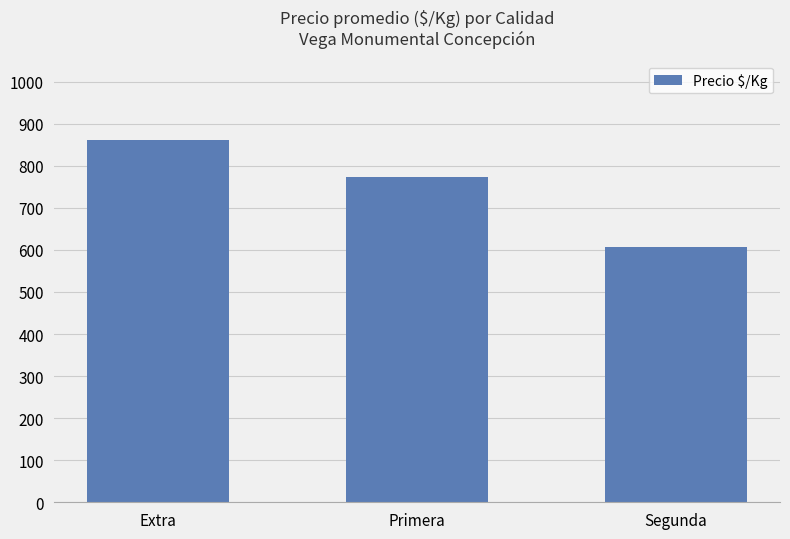

The chart shows a value of 1403 at Extra. True or false?

False